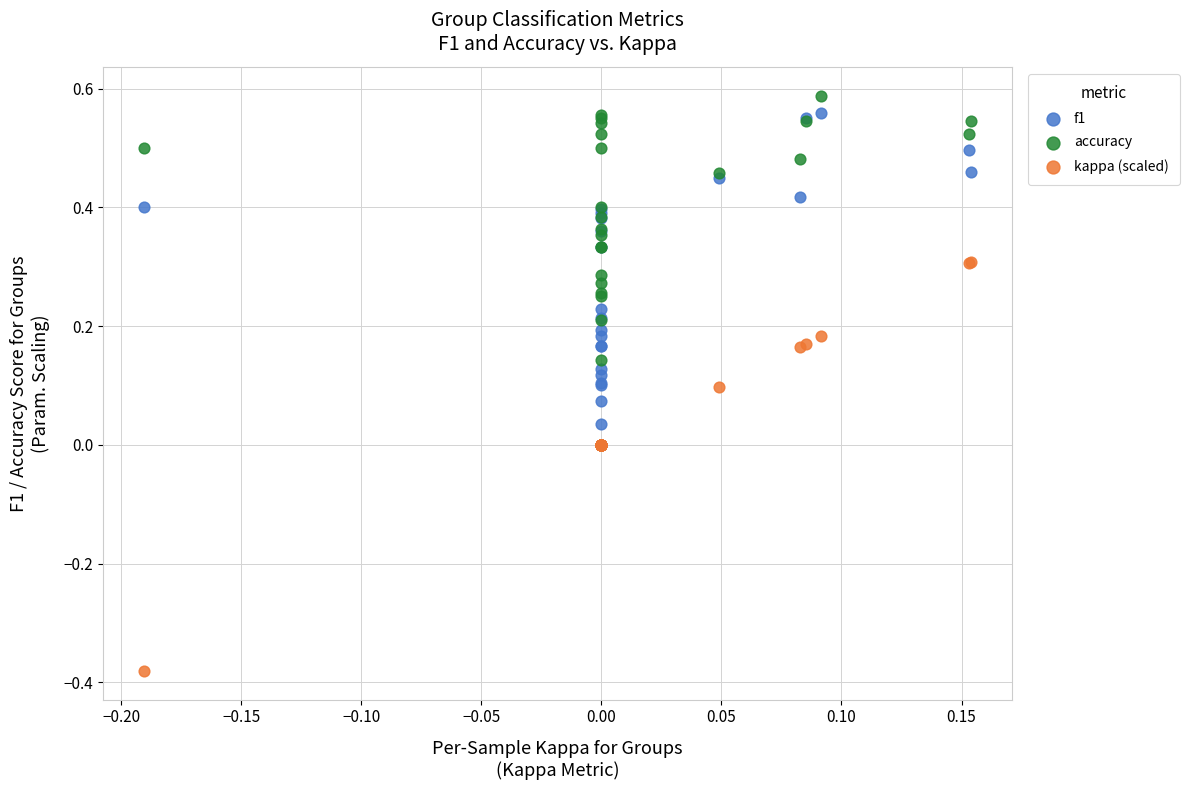

Which series contains the lowest Y value?

kappa (scaled)